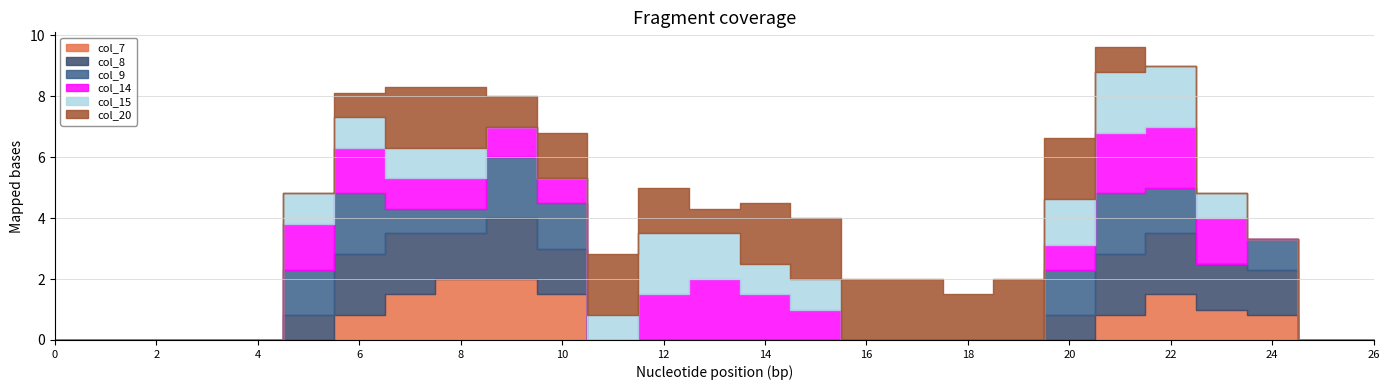

What are all the series names shown in the legend?

col_7, col_8, col_9, col_14, col_15, col_20